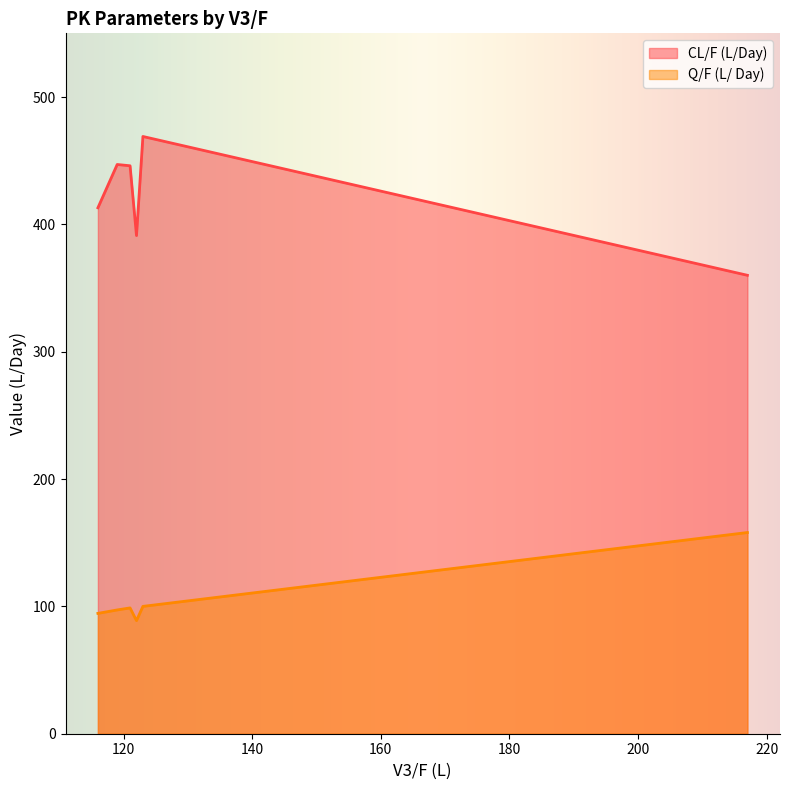

True or false: CL/F (L/Day) and Q/F (L/ Day) intersect in this chart.

False